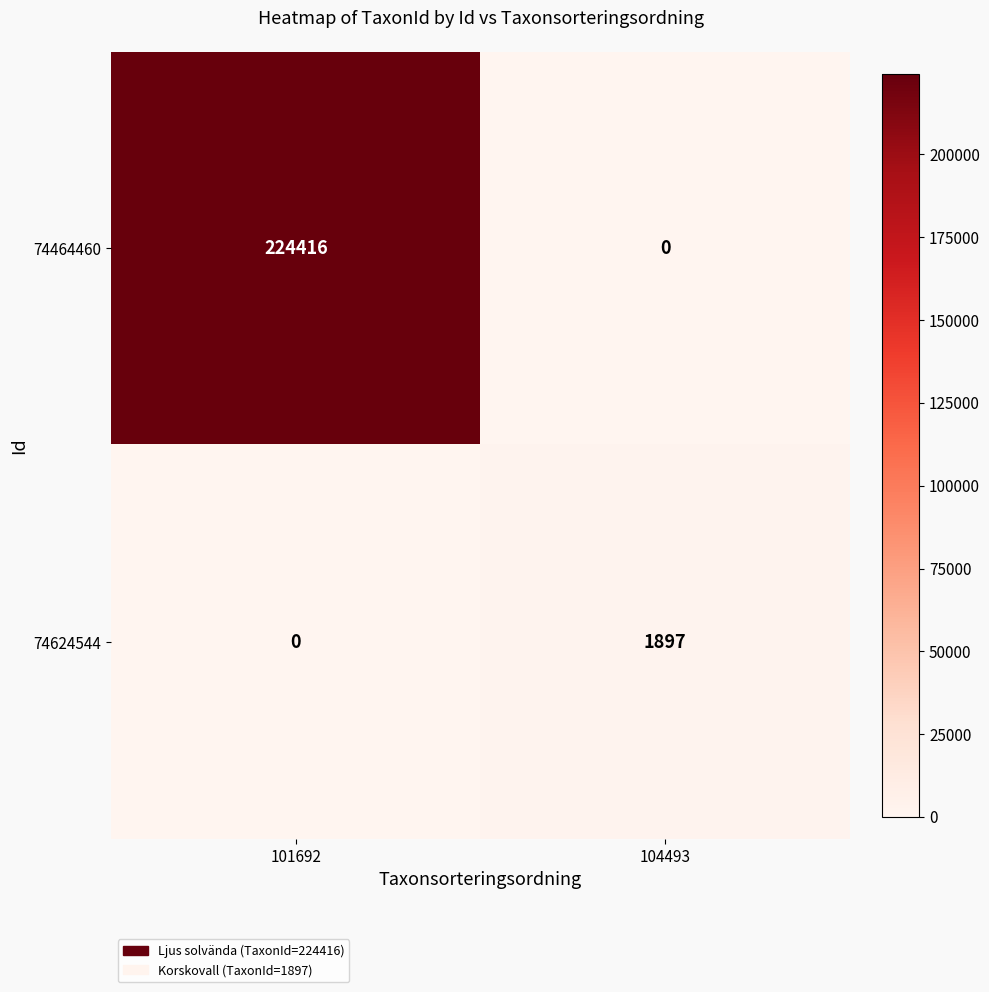

At which category does the chart reach its peak across all series?

101692